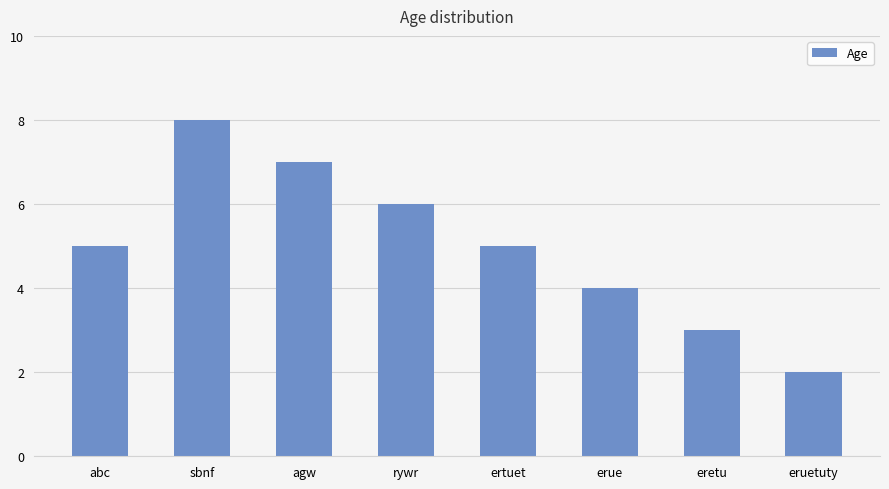

How many values are between 4 and 7?

5